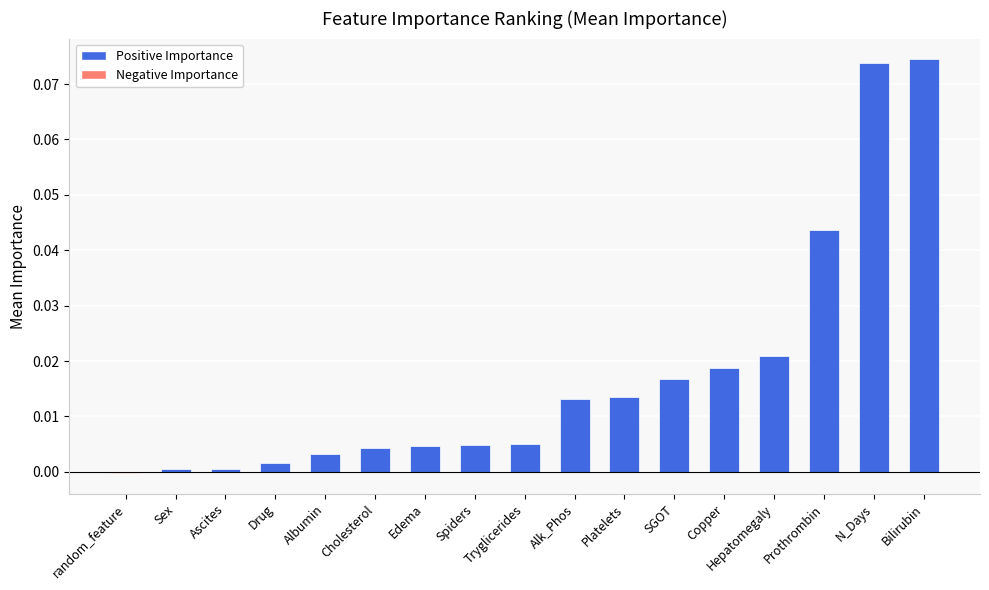

True or false: the data shows 0.0 at Sex.

True